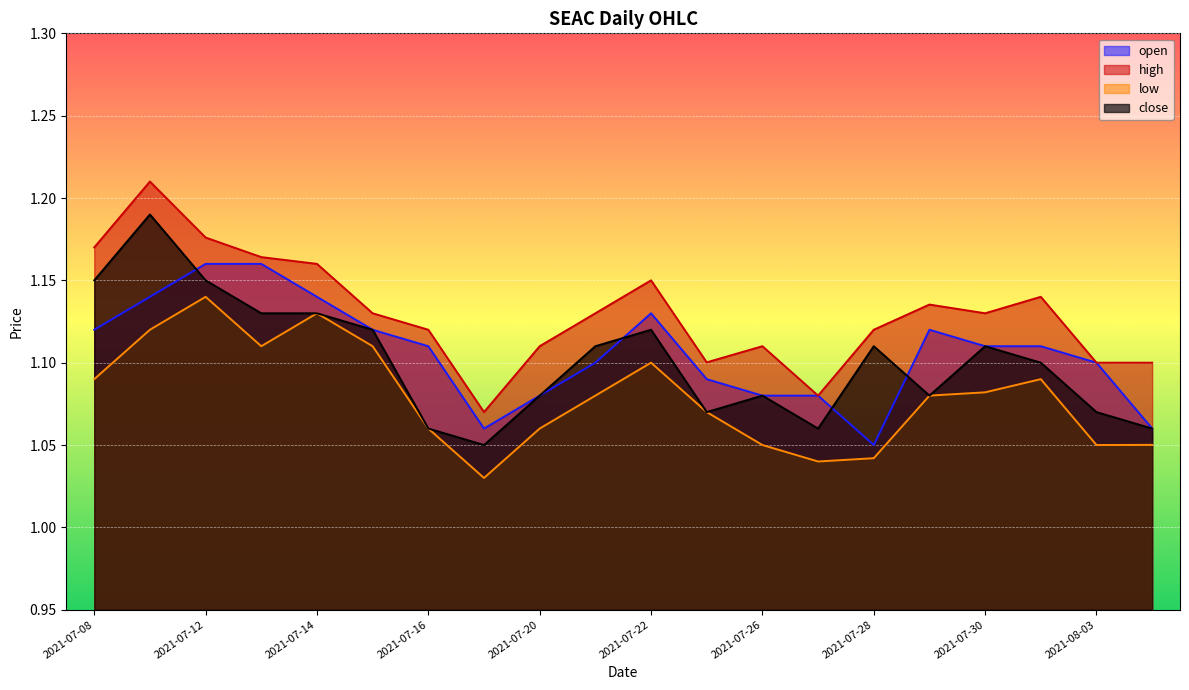

True or false: high and open cross at least once.

False